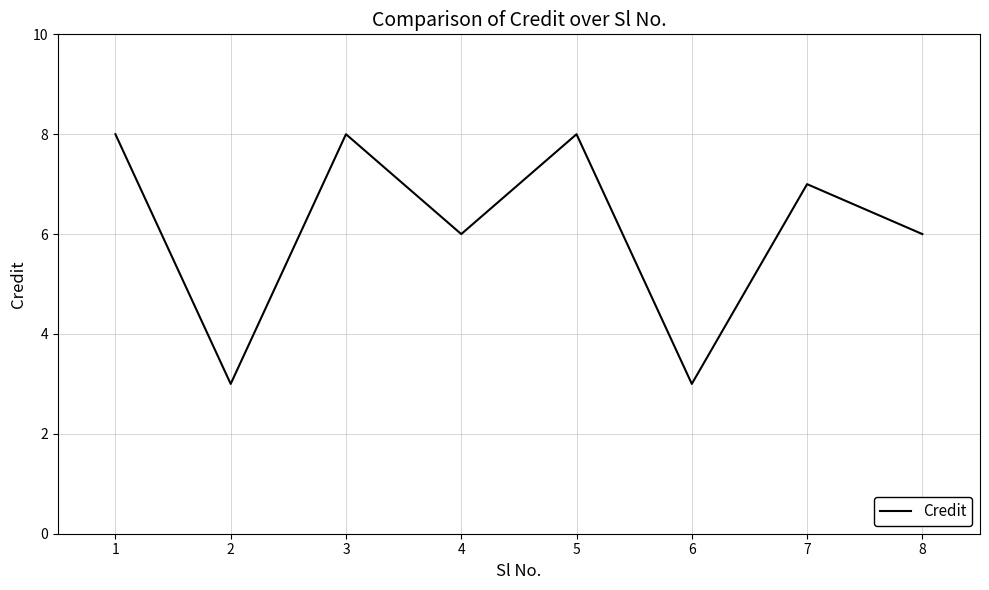

Does the chart have visible grid lines?

Yes